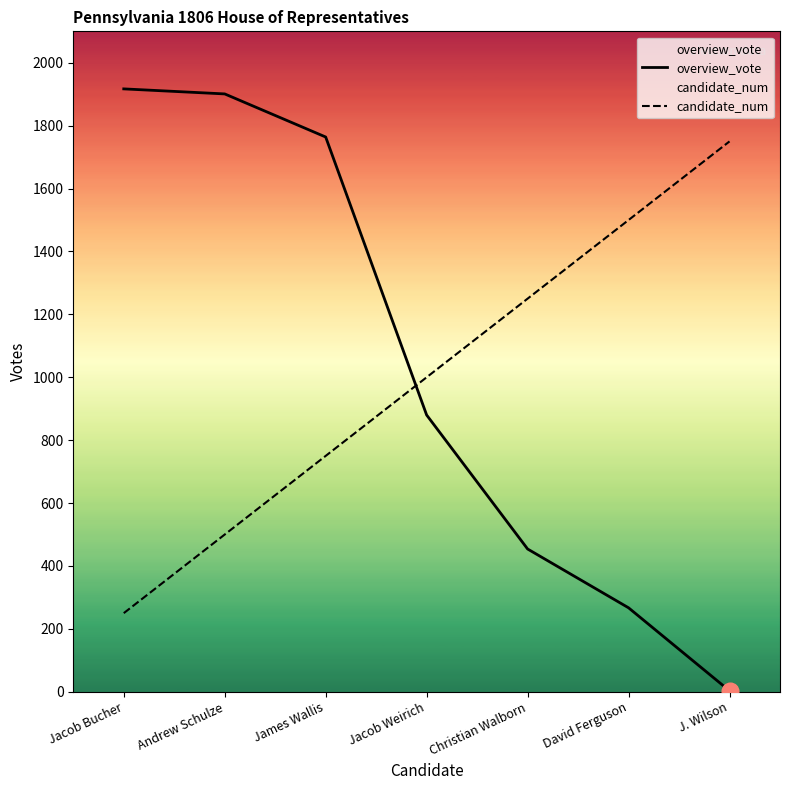

Which label corresponds to the smallest value in the chart?

J. Wilson